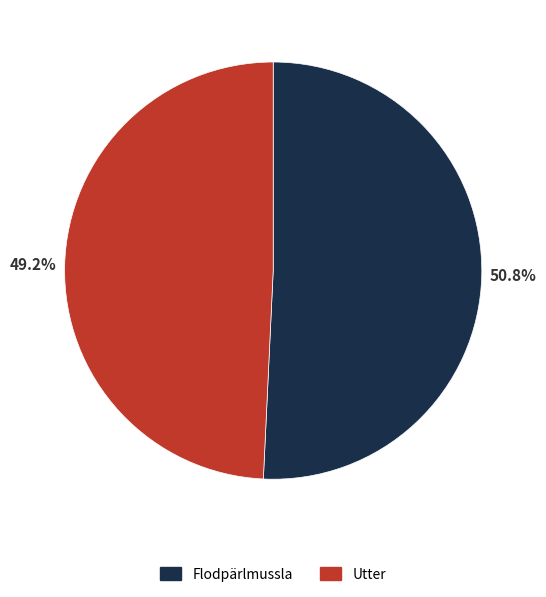

Is there a majority slice in this chart?

Yes